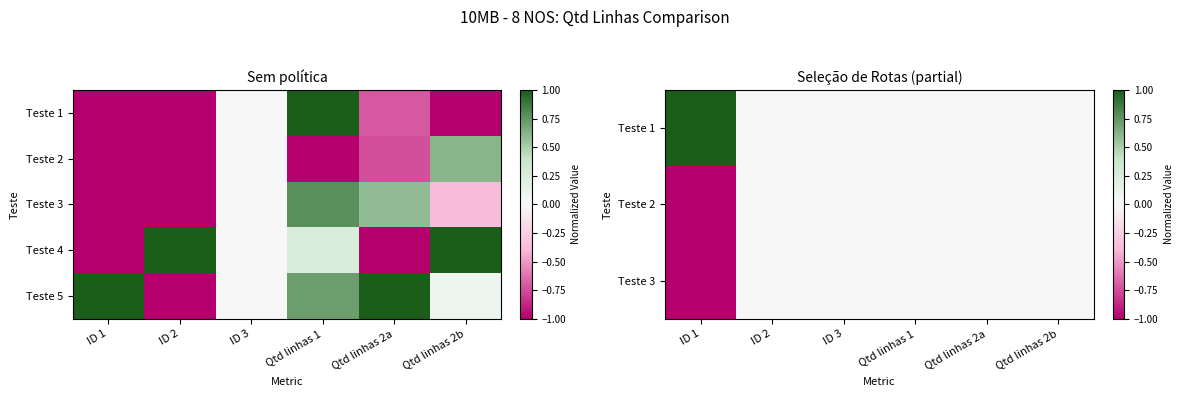

Rank the series at Qtd linhas 2a from lowest to highest value.

Teste 4, Teste 1, Teste 2, Teste 3, Teste 5